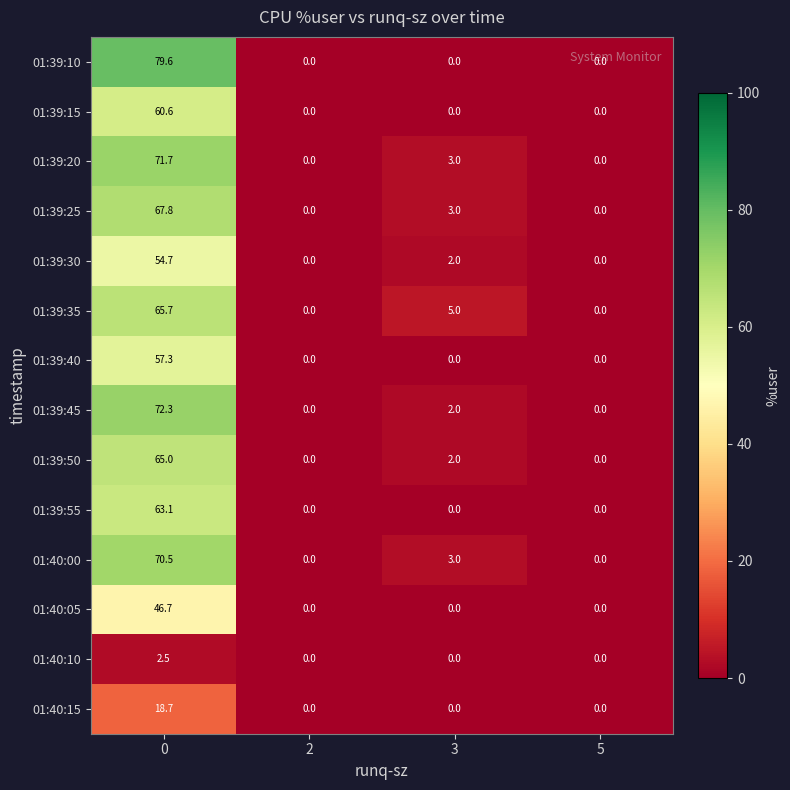

What is the difference between the maximum and minimum values in the 01:40:10 series?

2.5